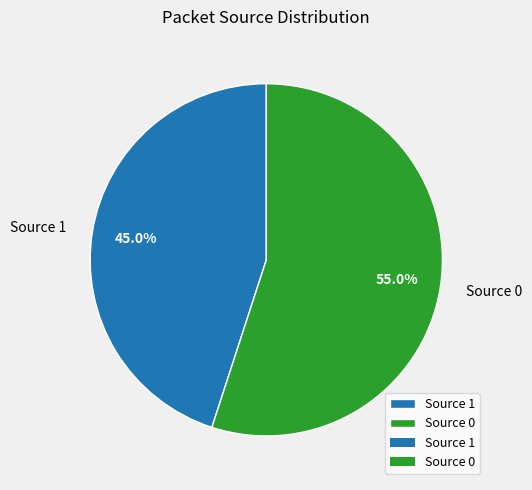

Which has a higher value, Source 0 or Source 1?

Source 0